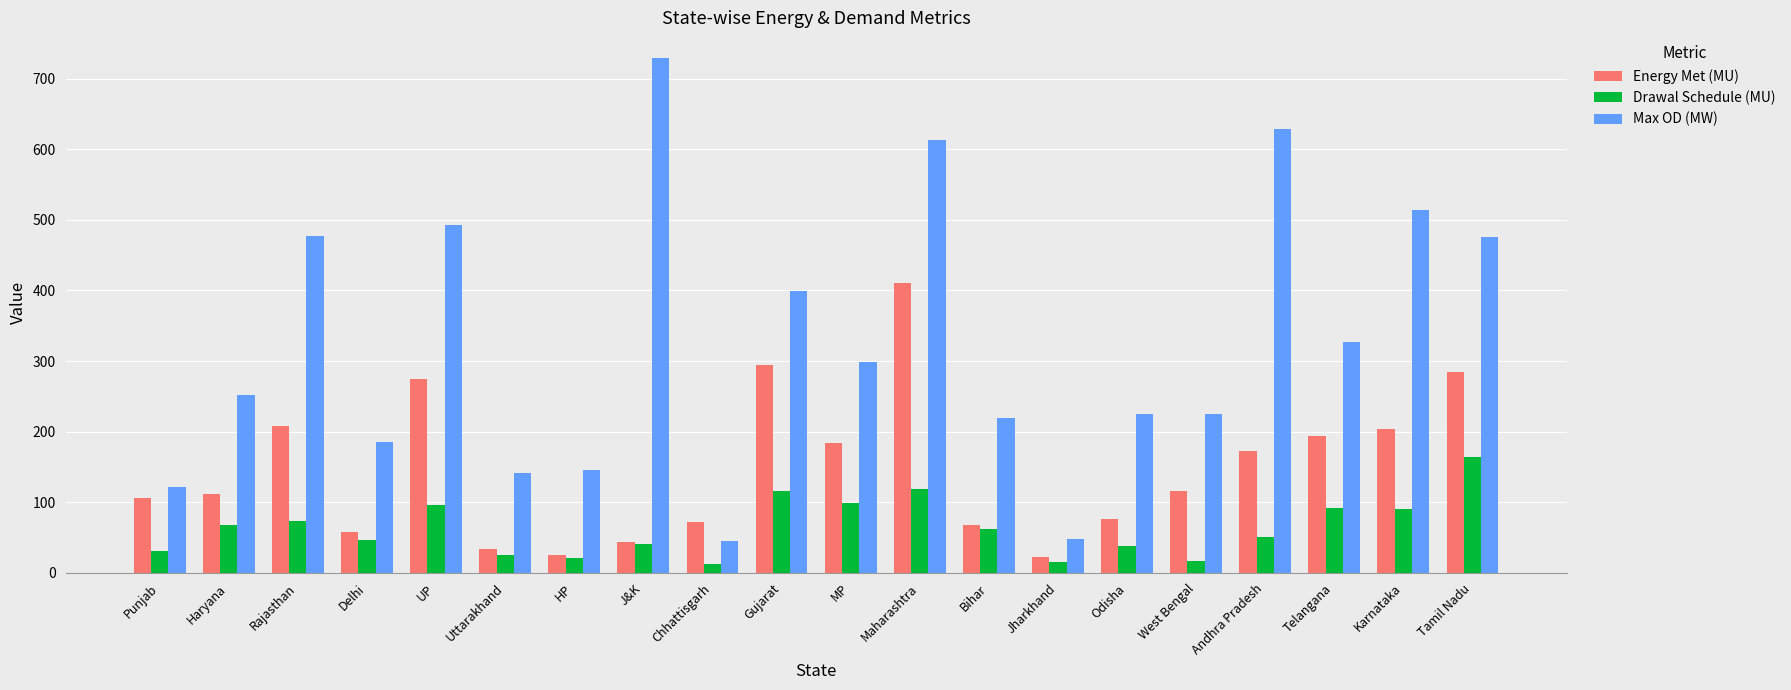

Read the Drawal Schedule (MU) value at West Bengal.

17.2